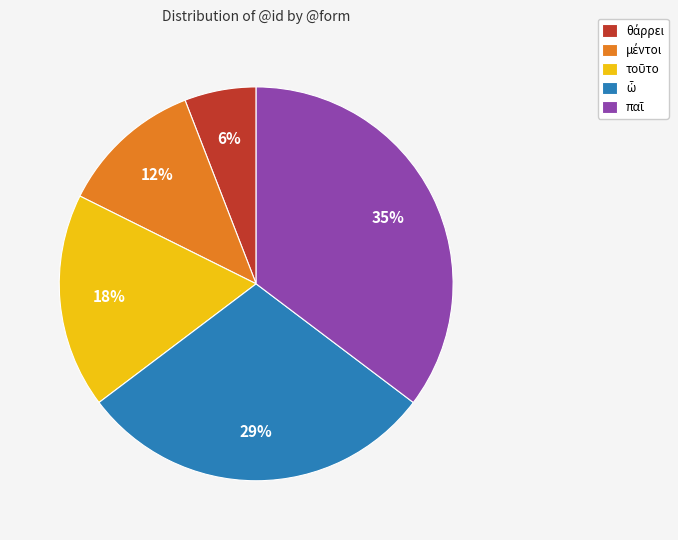

Is there a majority slice in this chart?

No